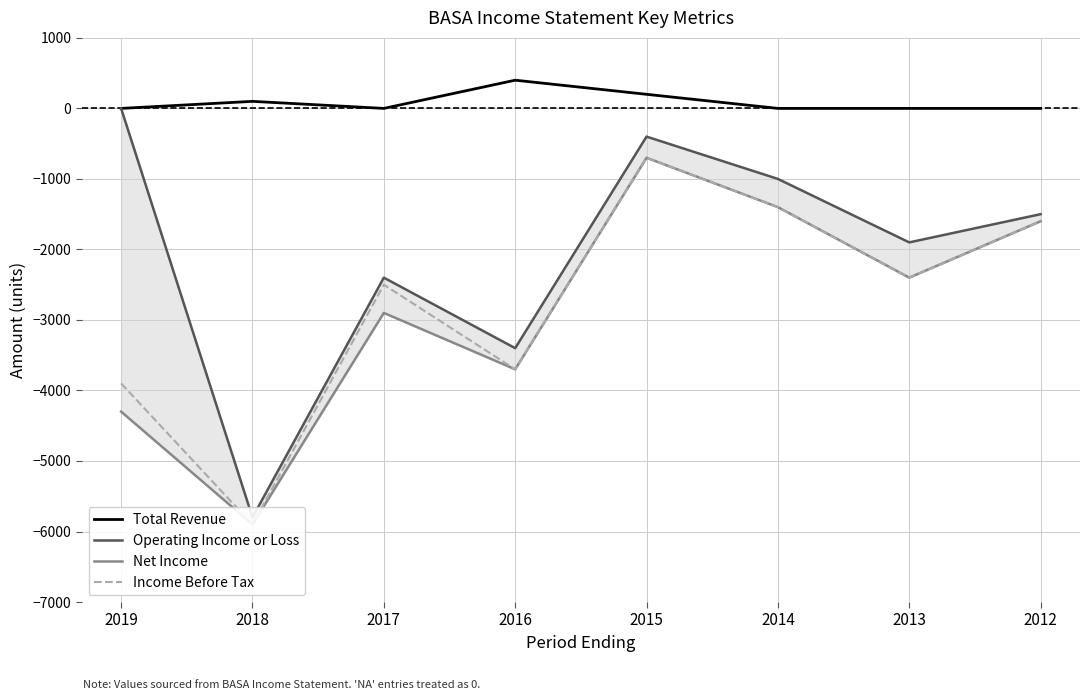

True or false: Total Revenue and Operating Income or Loss intersect in this chart.

False